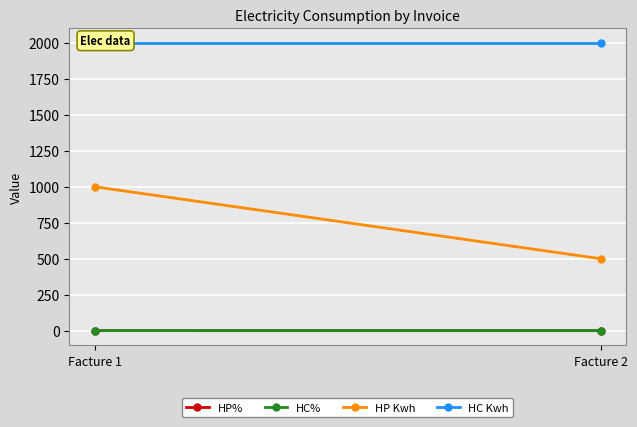

Rank the series at Facture 1 from lowest to highest value.

HP%, HC%, HP Kwh, HC Kwh